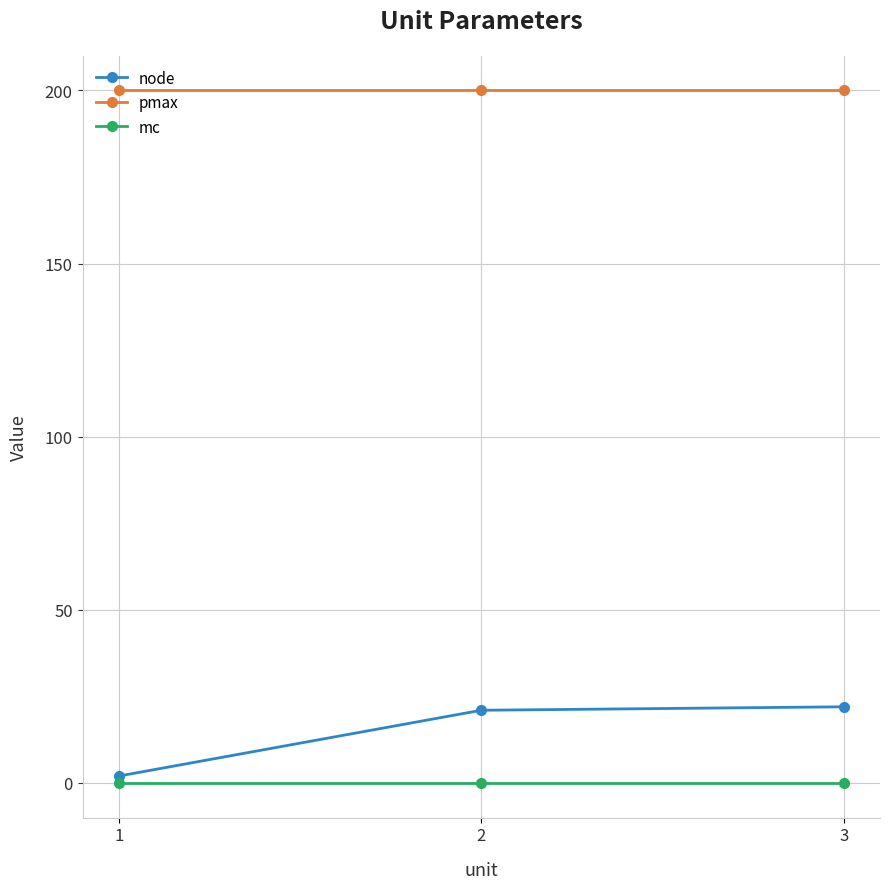

What is the greatest value displayed?

200